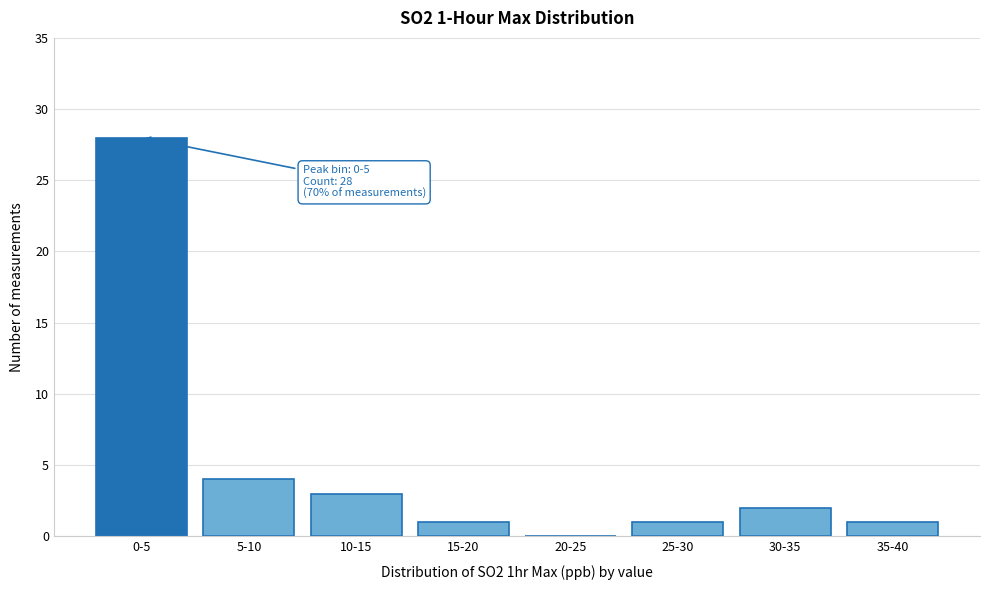

Reading right to left, transcribe all the data shown in this chart.

35-40=1	30-35=2	25-30=1	20-25=0	15-20=1	10-15=3	5-10=4	0-5=28